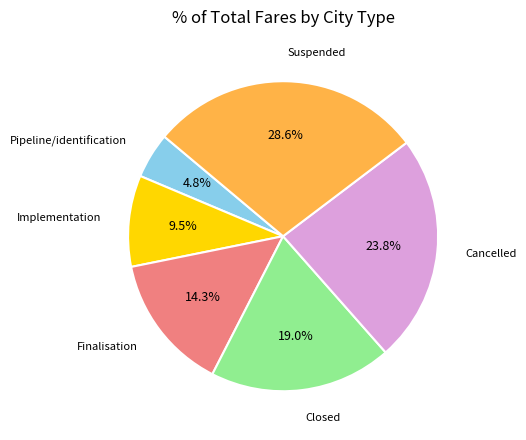

Count the number of slices in the pie.

6